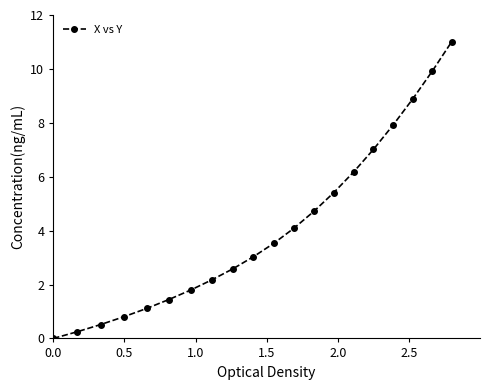

What is the difference between the maximum and minimum values?

11.0